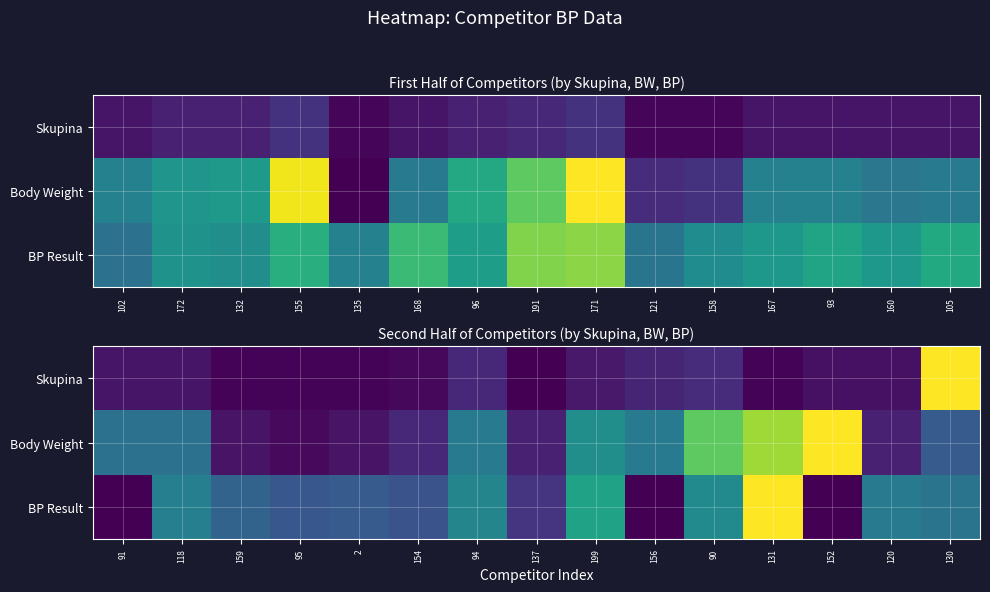

What is the average value of the Body Weight series?

0.4